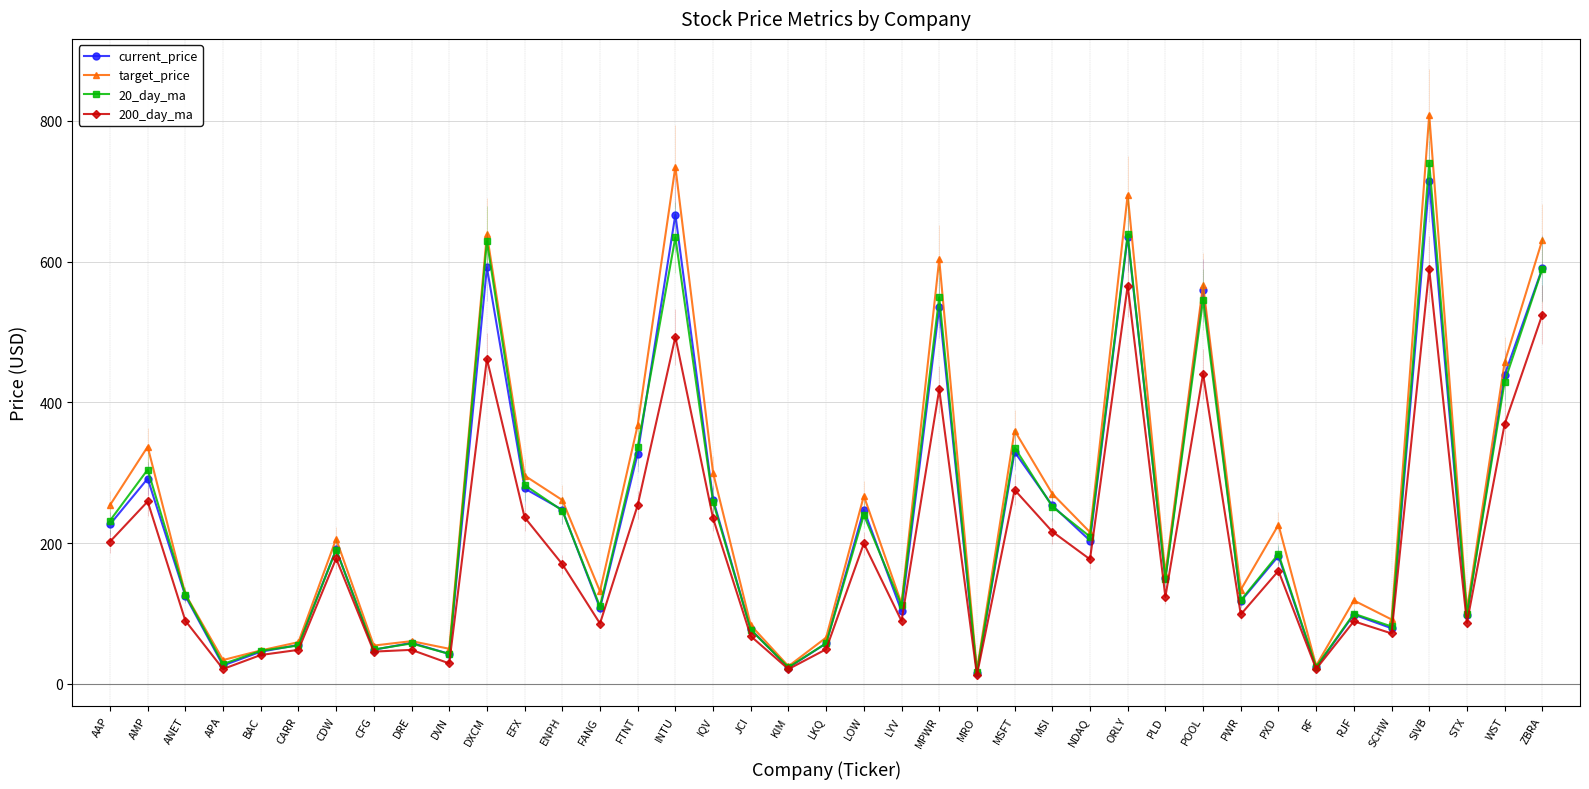

What is the label of the 23rd point from the left?

MPWR